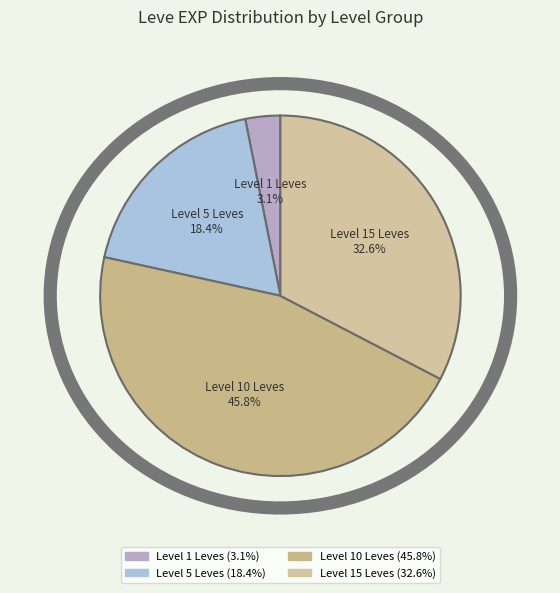

To the nearest percent, what is the average slice percentage?

25%